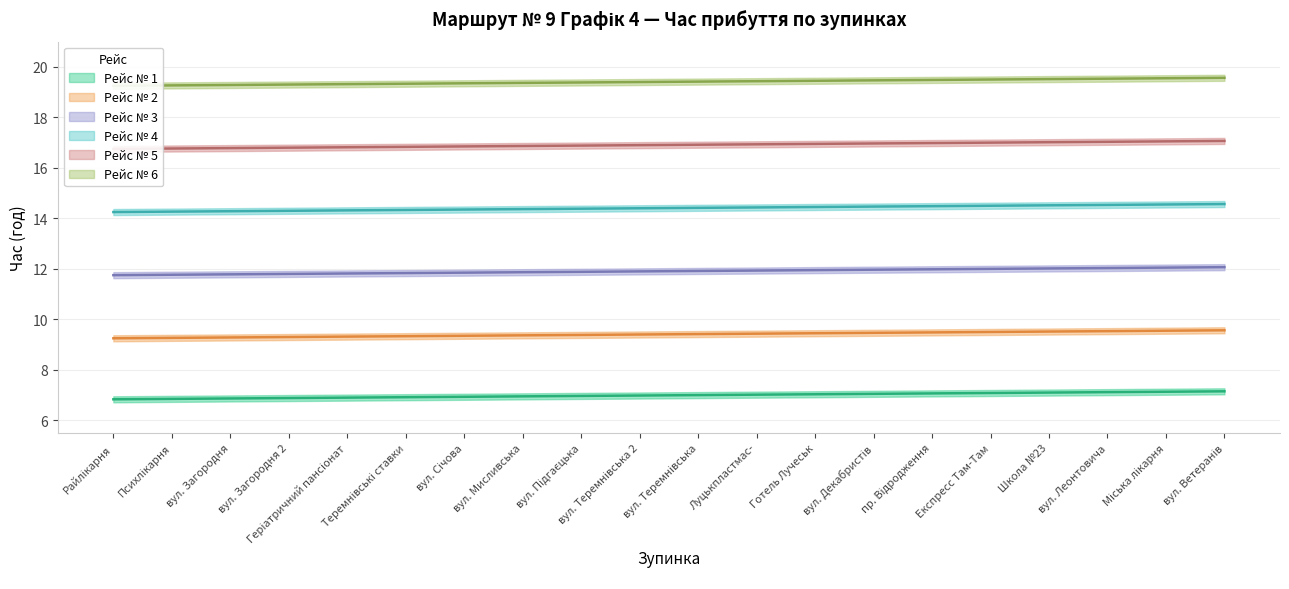

Which series has the largest total across all categories?

Рейс № 6